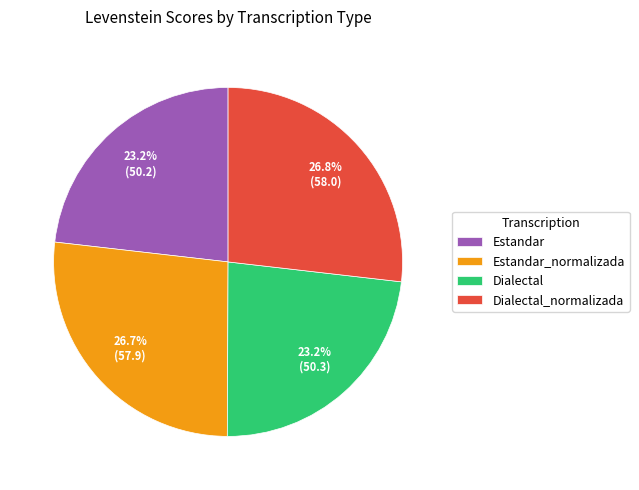

Between Estandar and Estandar_normalizada, which is larger?

Estandar_normalizada